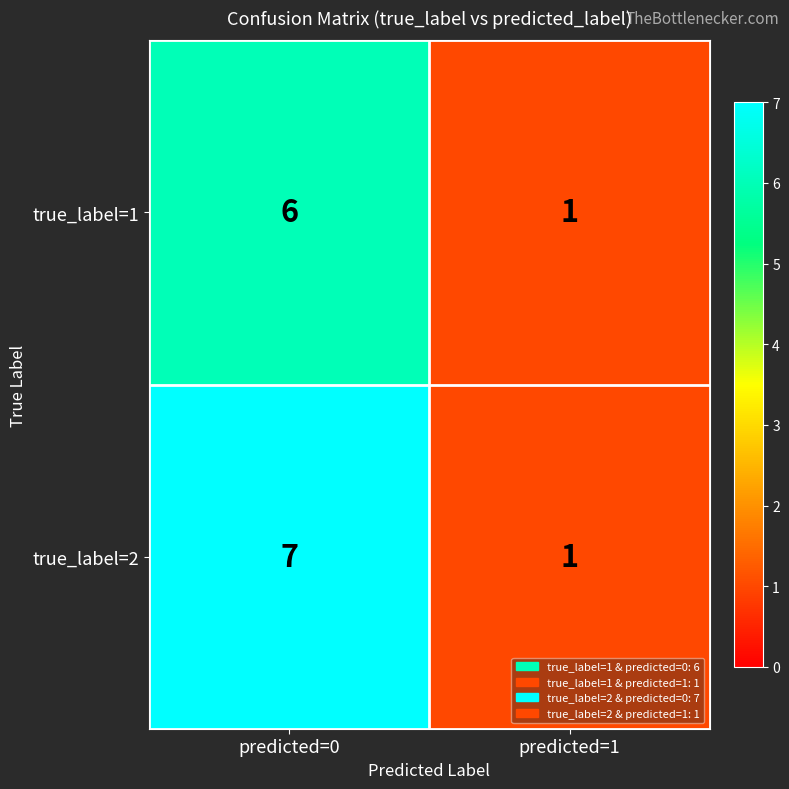

Which category has the lowest value in the true_label=1 series?

predicted=1